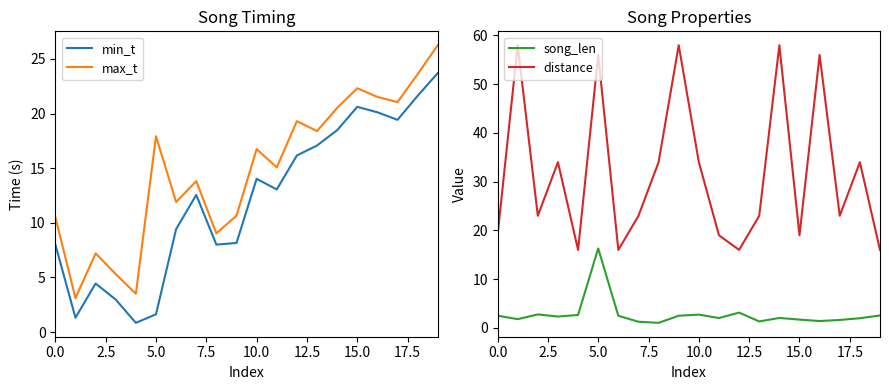

At how many categories does at least one series exceed 8?

20